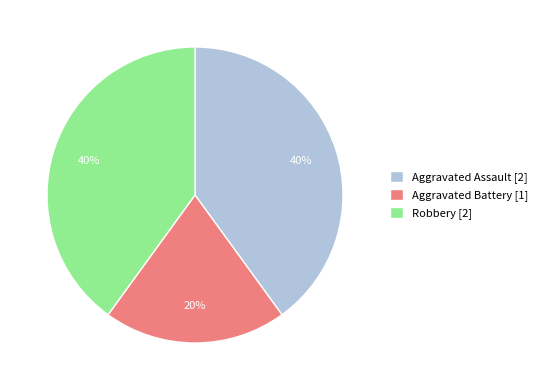

Does Robbery represent more than half of the total?

No